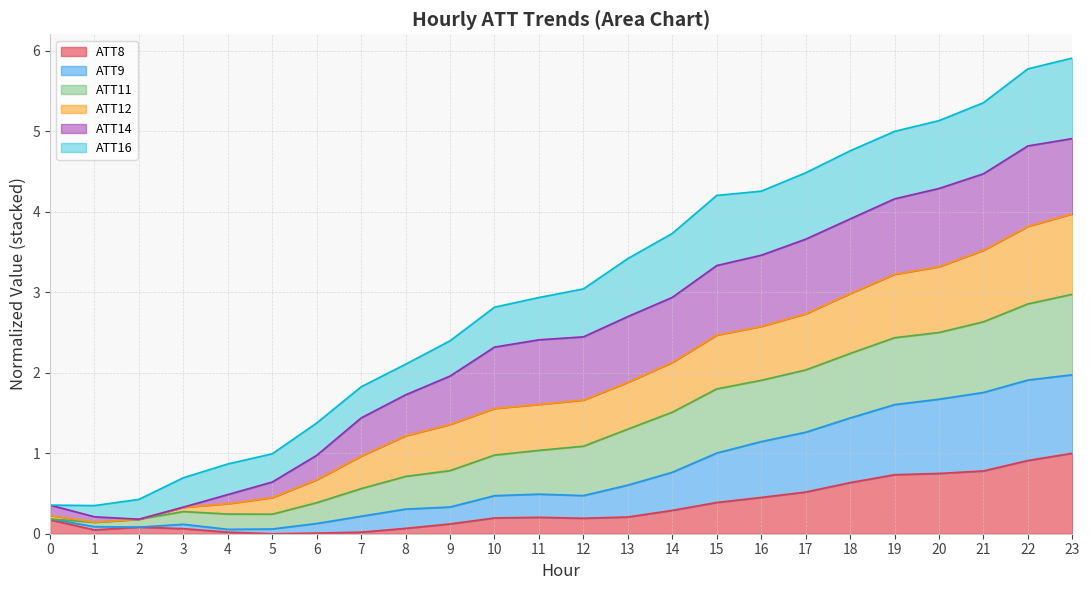

What are all the series names shown in the legend?

ATT8, ATT9, ATT11, ATT12, ATT14, ATT16